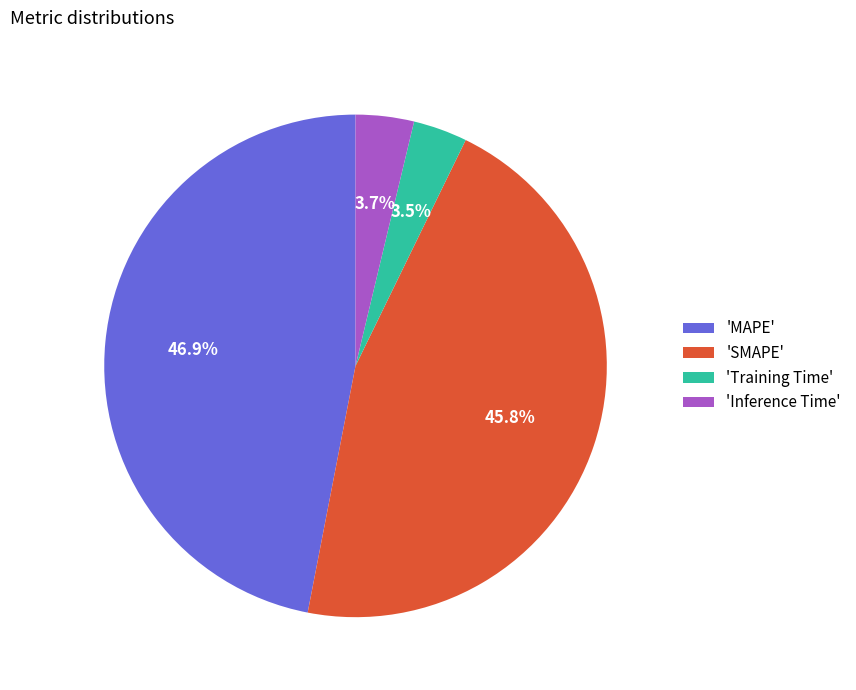

Which category has the biggest portion of the pie?

'MAPE'